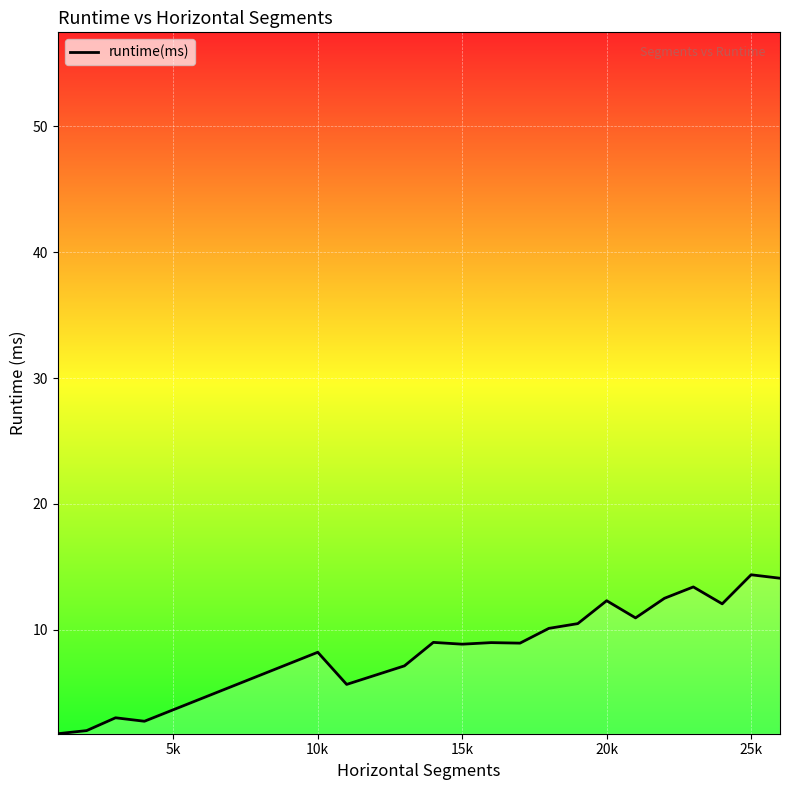

What is the difference between the maximum and minimum values?

12.6